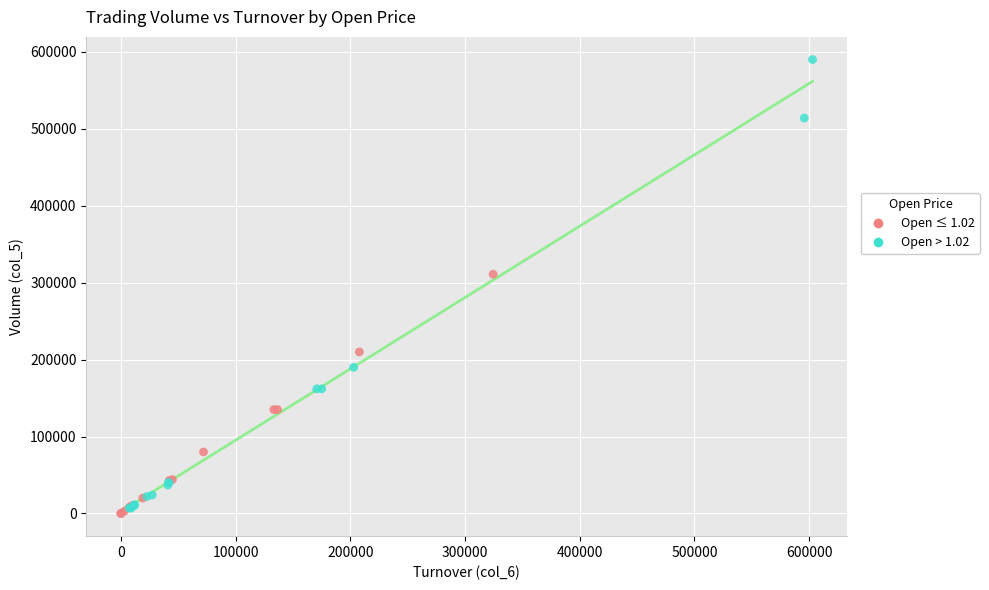

Which series reaches the maximum Y coordinate?

Open > 1.02